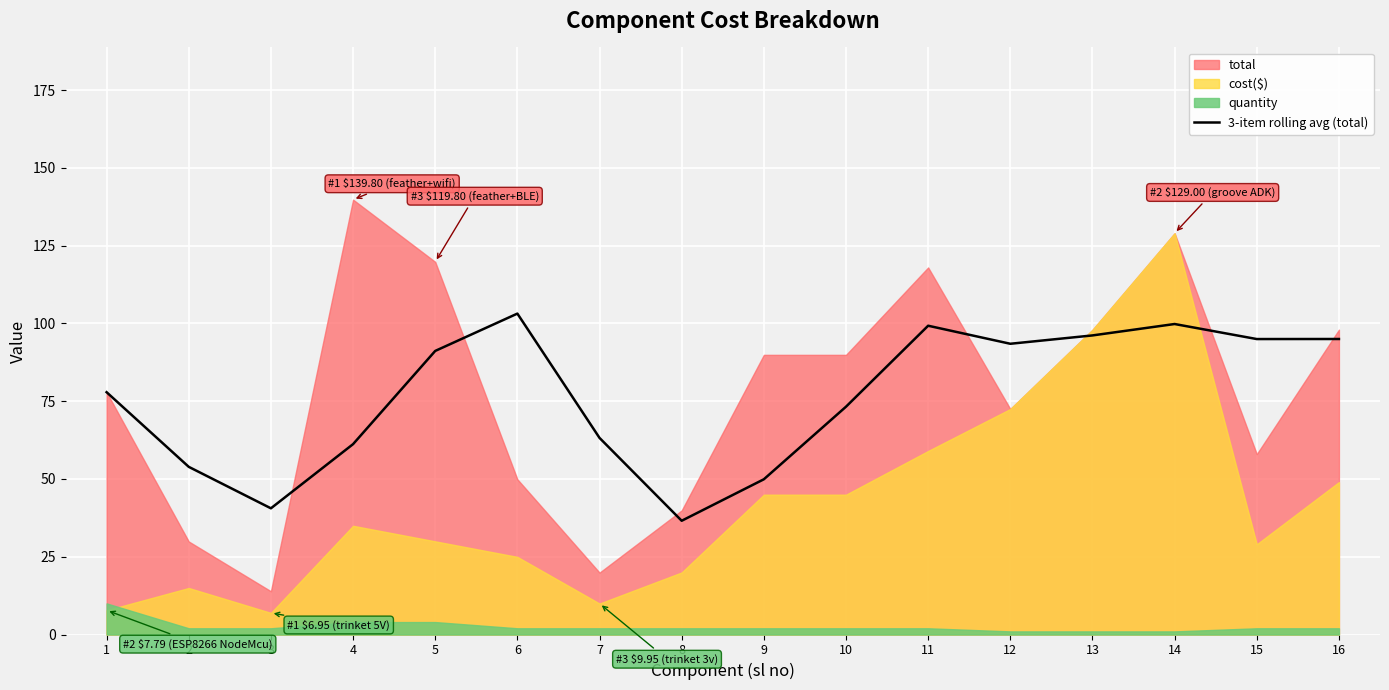

What is the minimum value for 3-item rolling avg (total)?

36.6